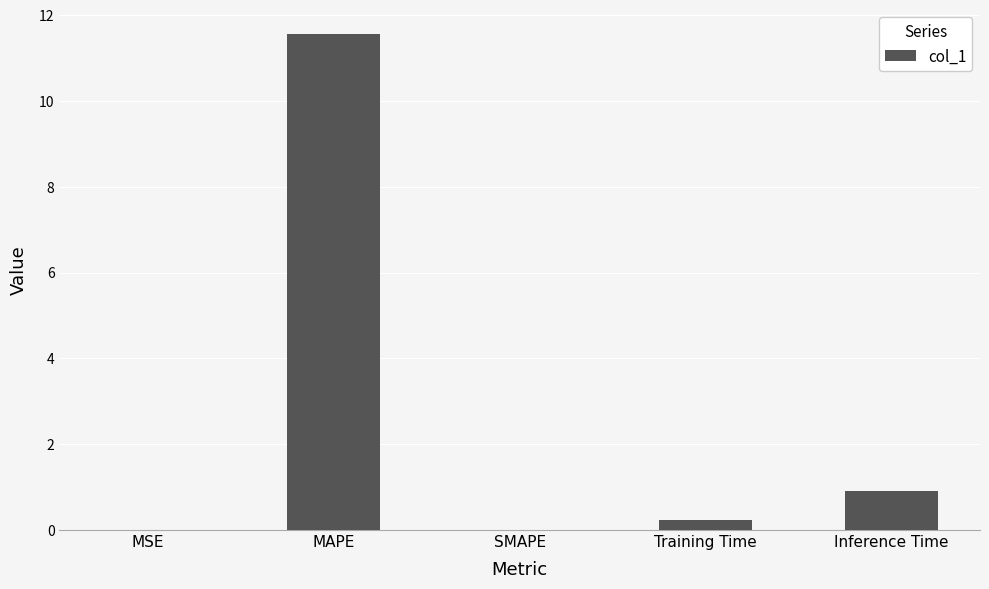

What is the sum of all values?

12.7